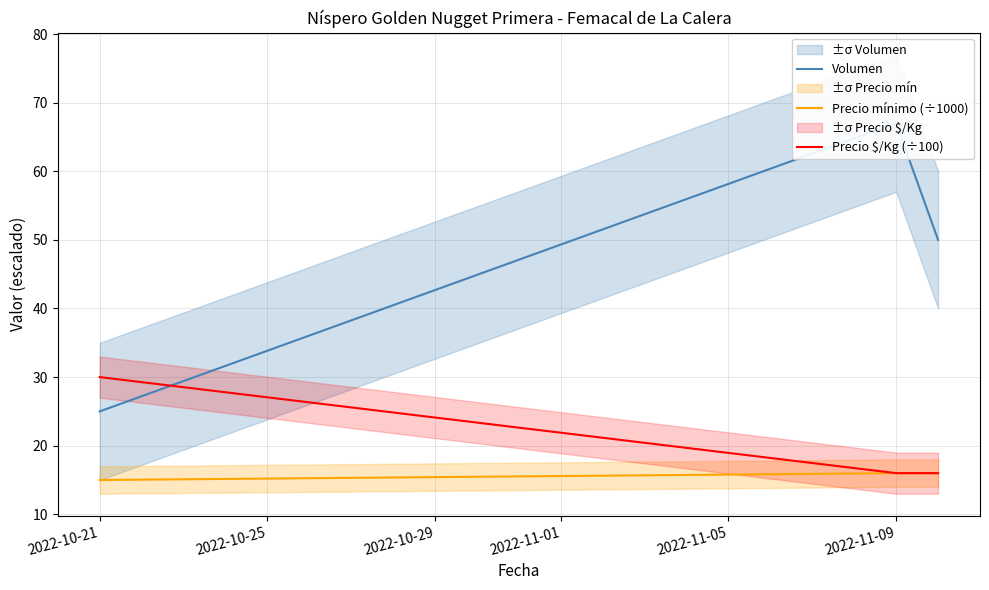

True or false: Precio $/Kg (÷100) has a value of 30 at 2022-10-21.

True